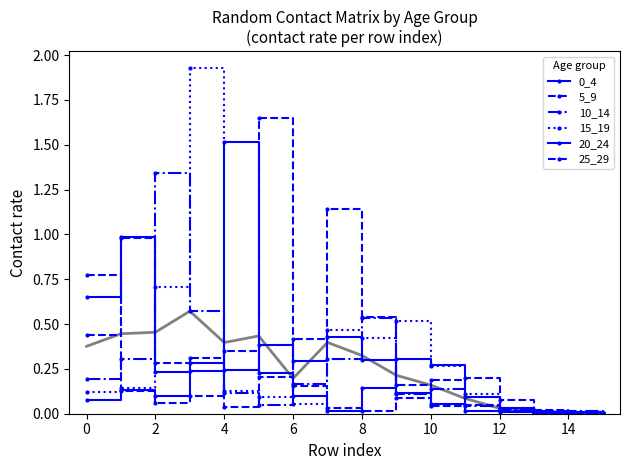

What are all the series names shown in the legend?

0_4, 5_9, 10_14, 15_19, 20_24, 25_29